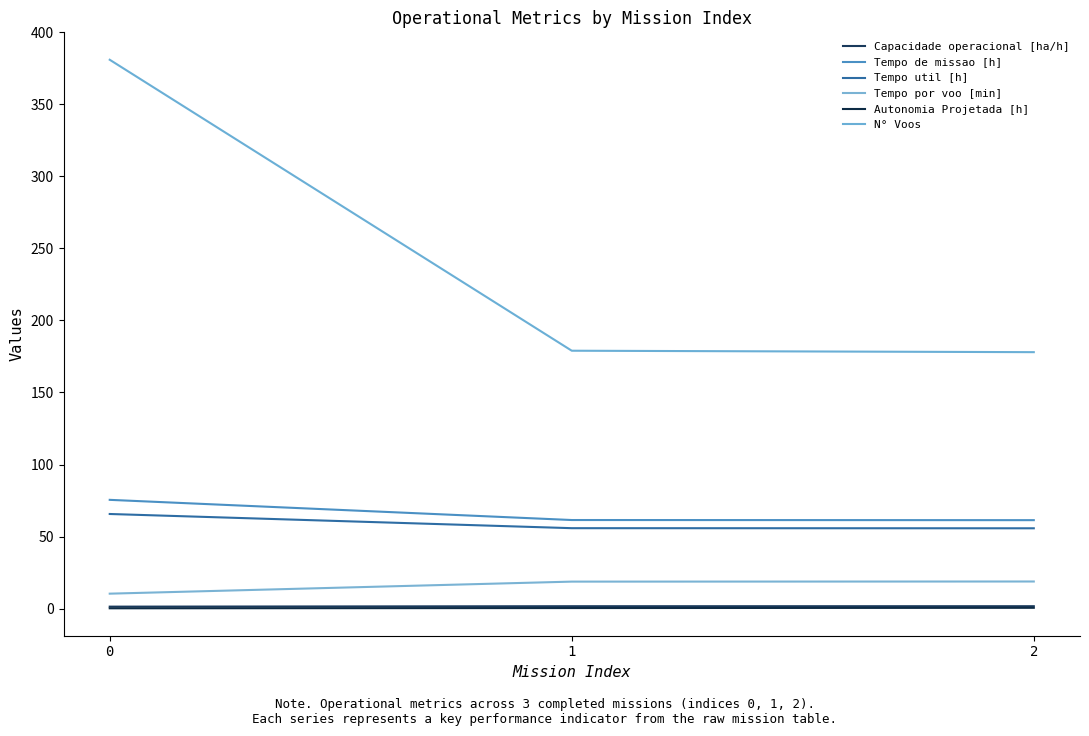

Which series has the largest total across all categories?

N° Voos